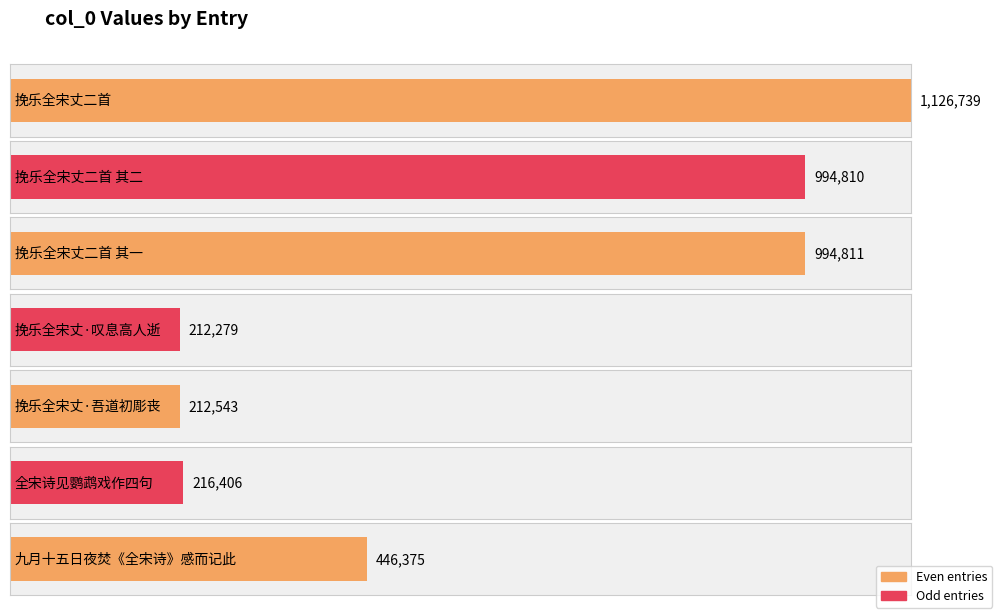

What position from the right is 挽乐全宋丈二首?

7